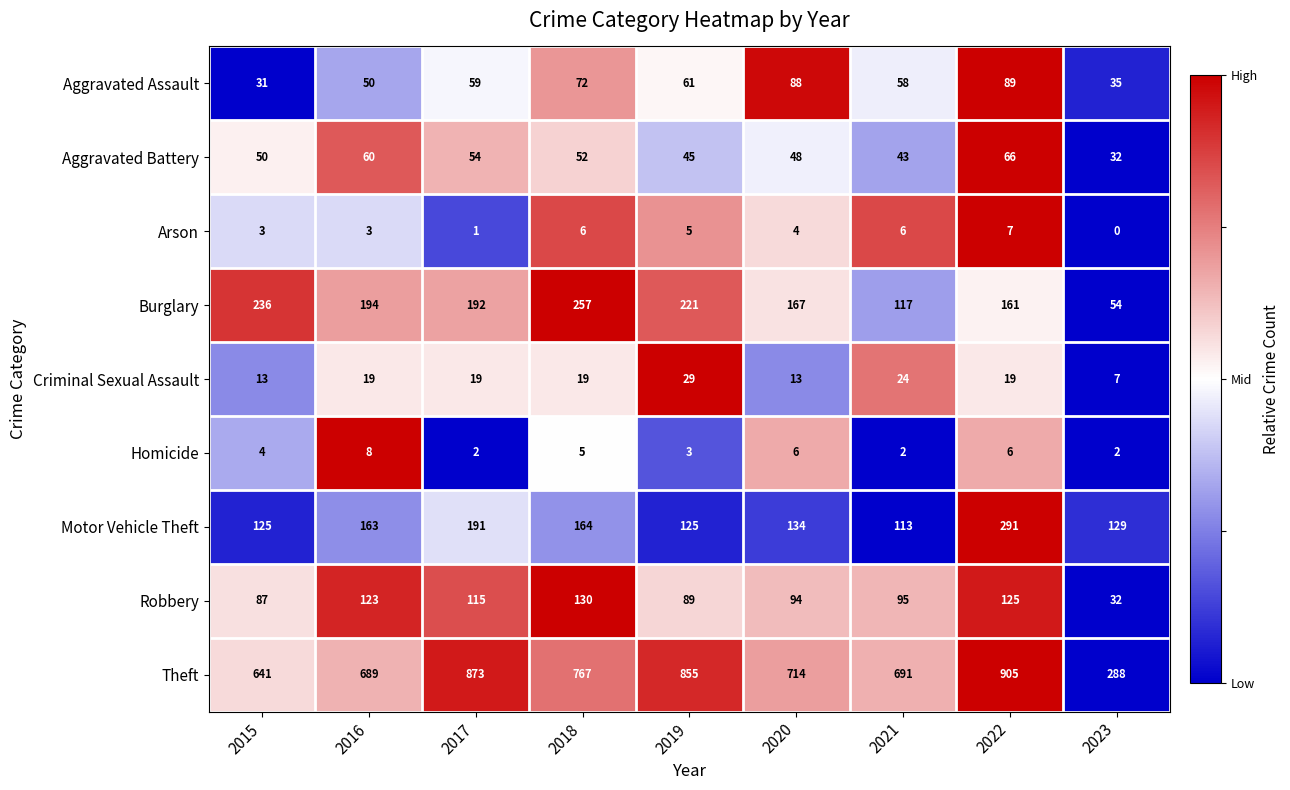

Count the number of data series in this chart.

9